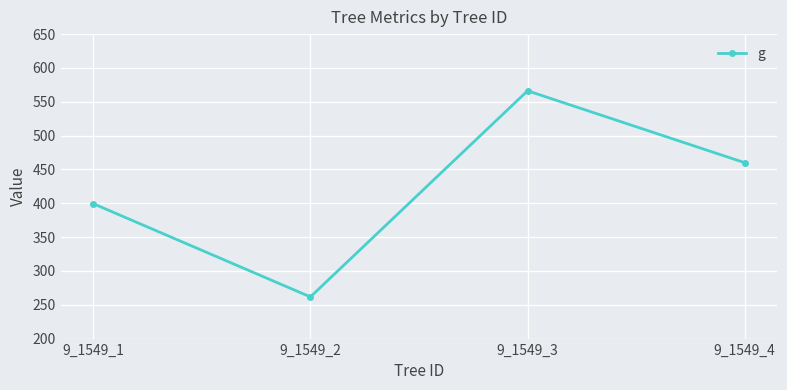

Count the number of values greater than 459.

2